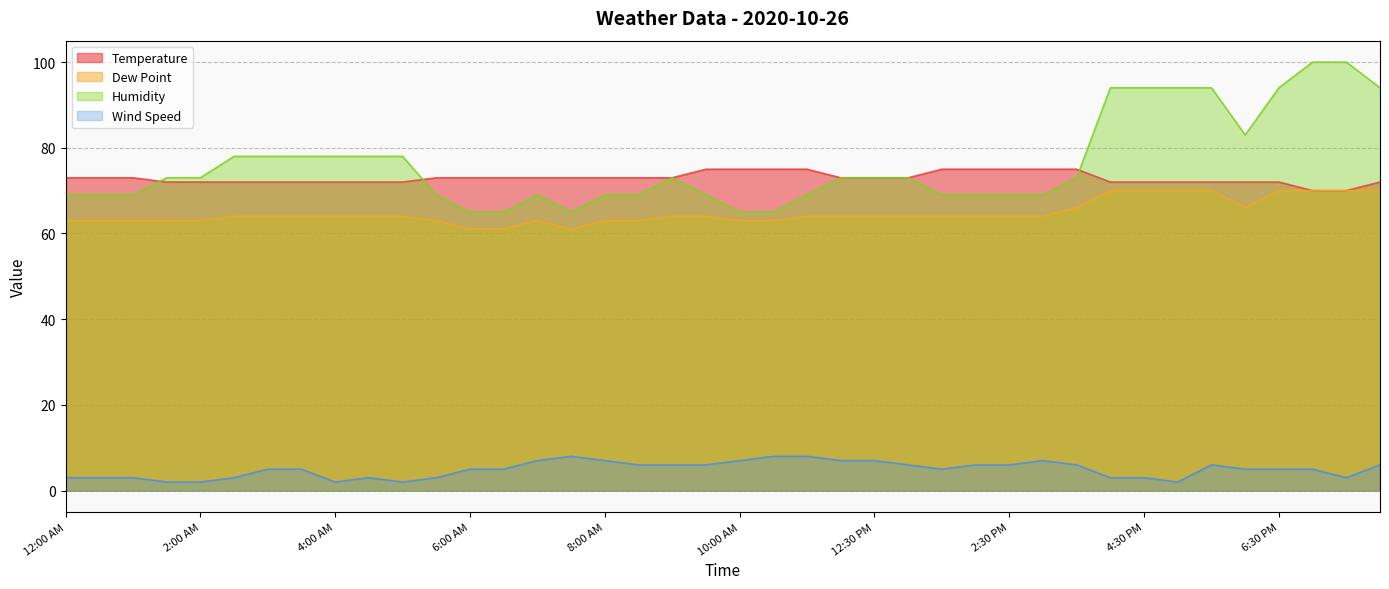

At which label does Humidity reach its minimum?

6:00 AM